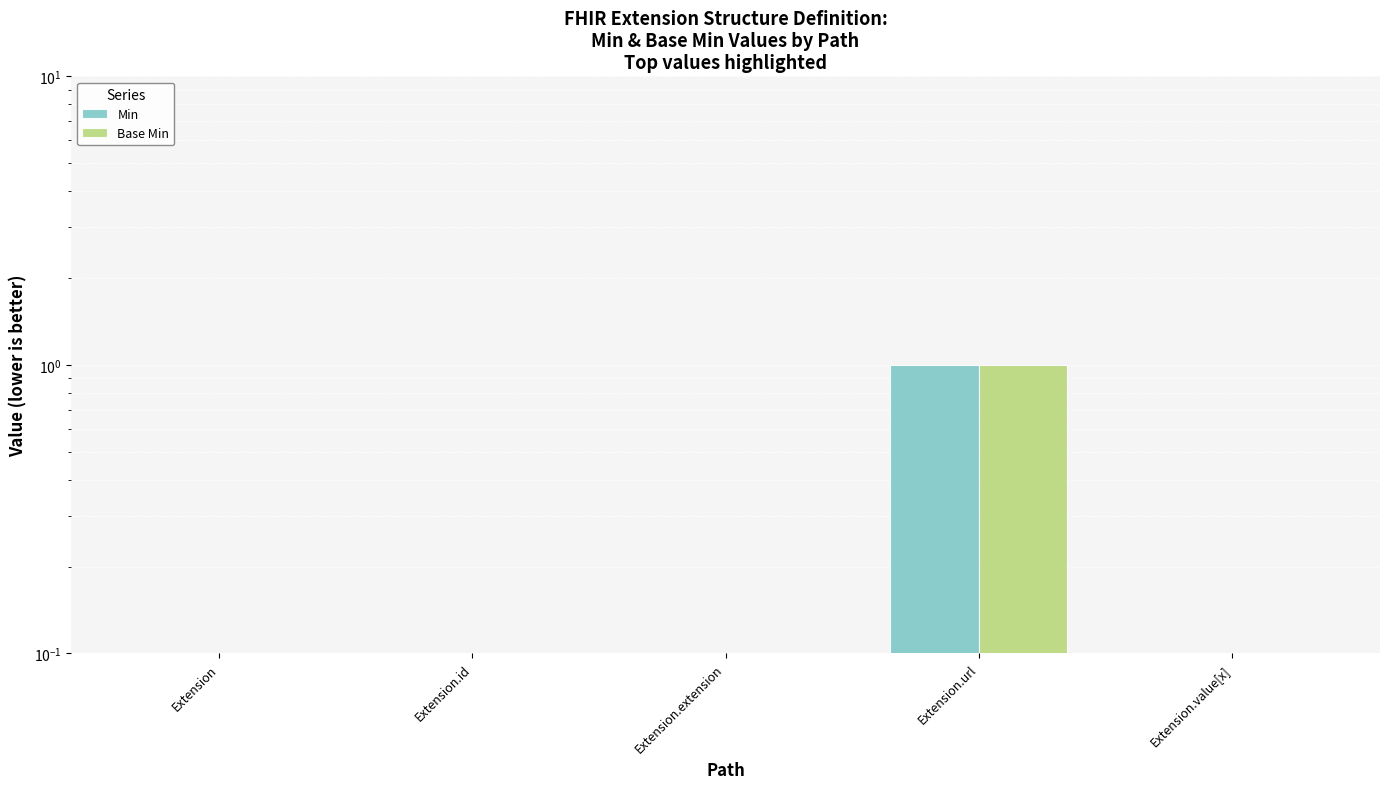

Which category has the lowest value across all series?

Extension